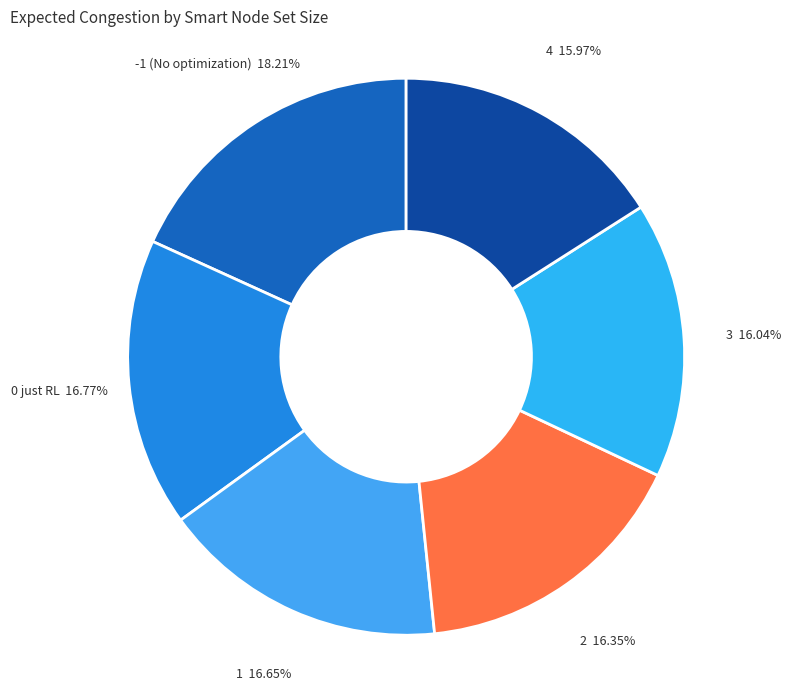

To the nearest percent, what percentage of the pie is 0 just RL?

17%